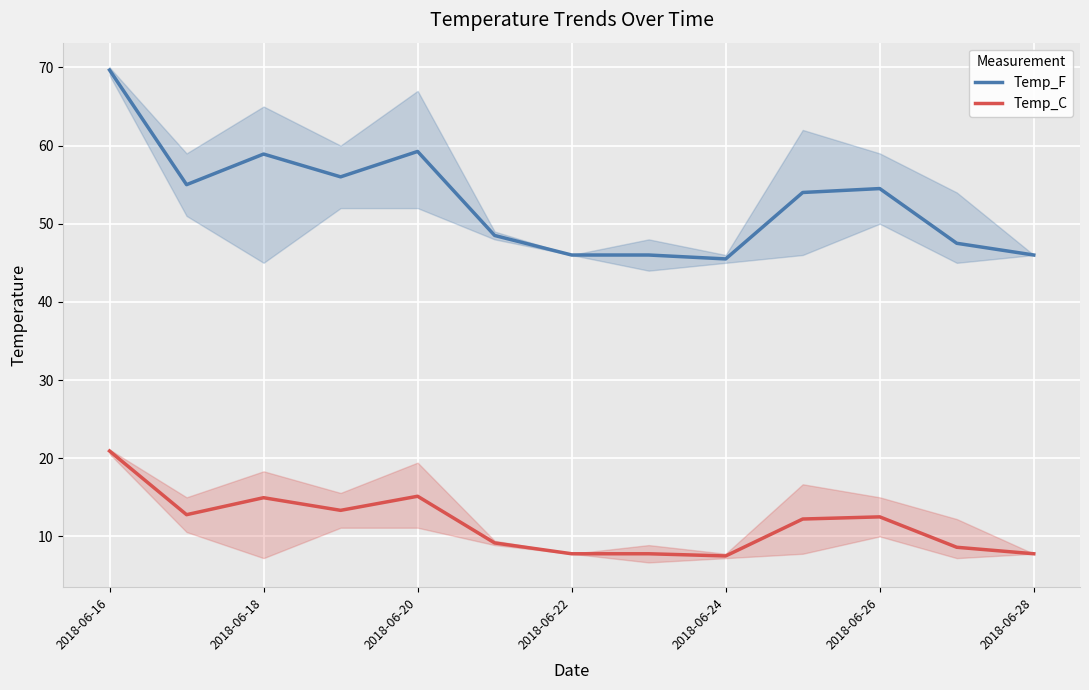

What is the difference between the maximum and minimum values in the Temp_C series?

13.4